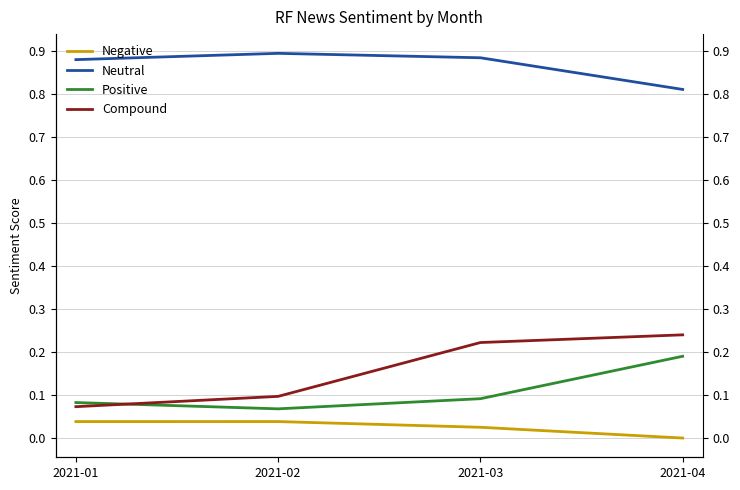

True or false: Positive and Neutral cross at least once.

False